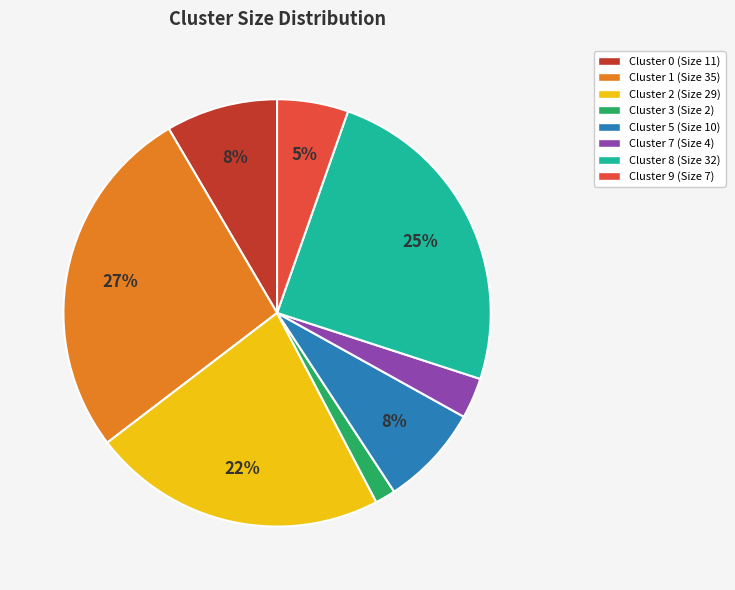

To the nearest percent, what percentage of the pie is Cluster 5 (Size 10)?

8%